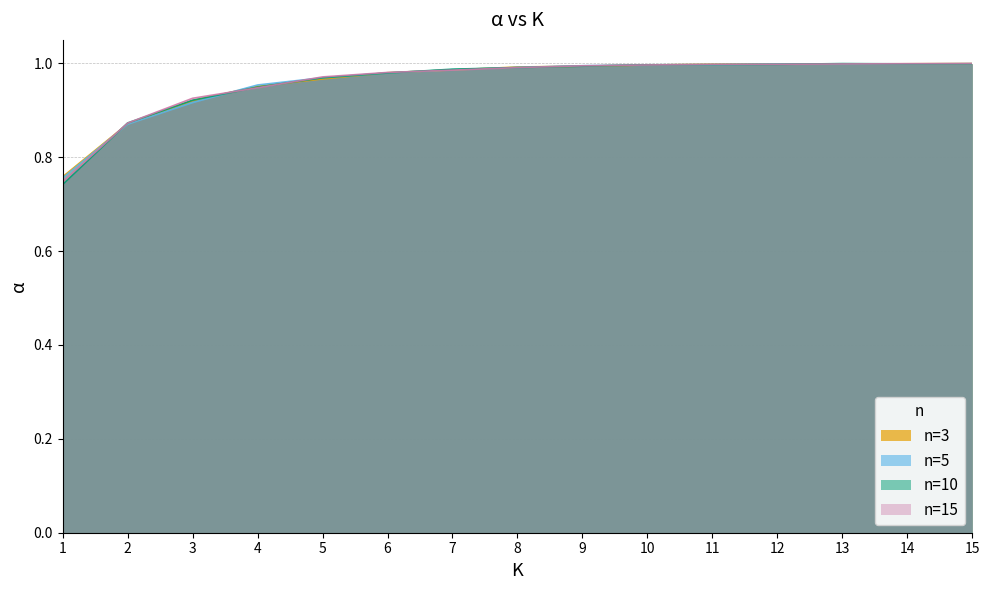

Is the value of n=15 at 8 greater than the value of n=3 at 10?

No